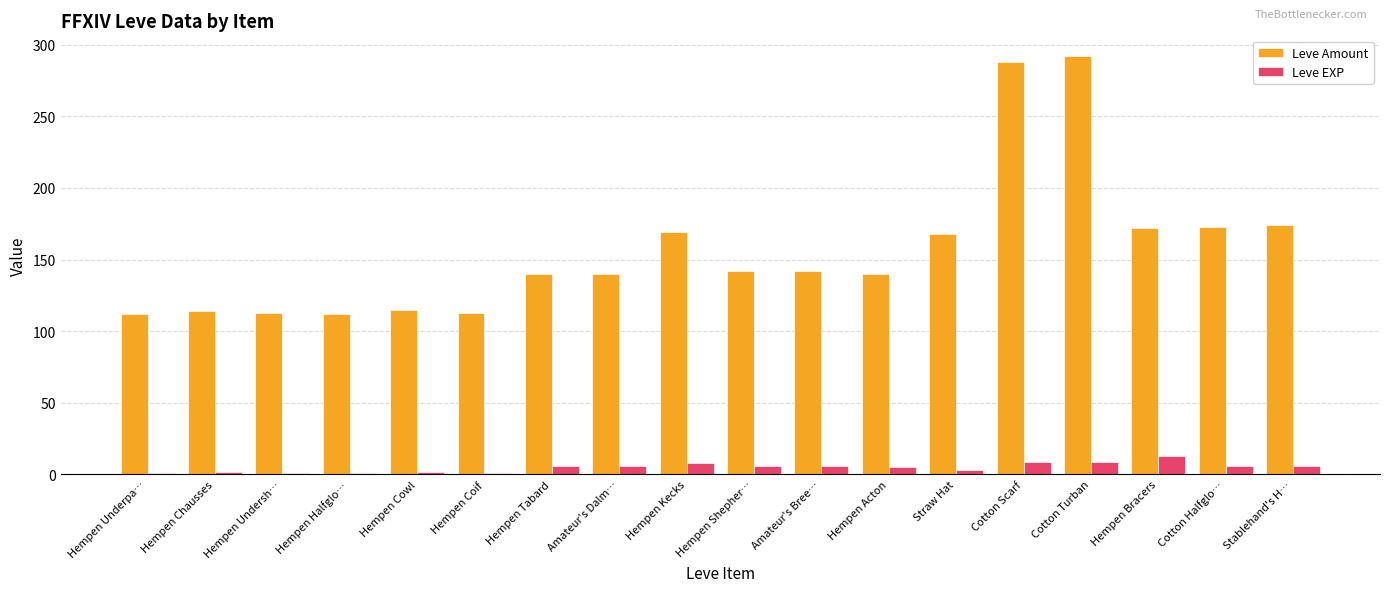

Where does the Leve Amount series first go above 142?

Hempen Kecks